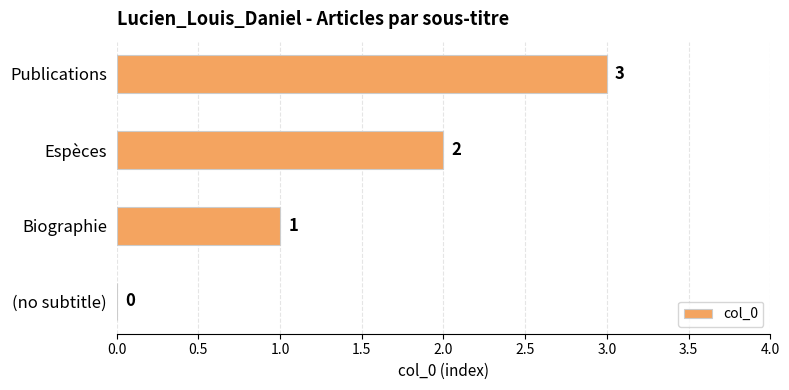

At which label is the value closest to 1?

Biographie